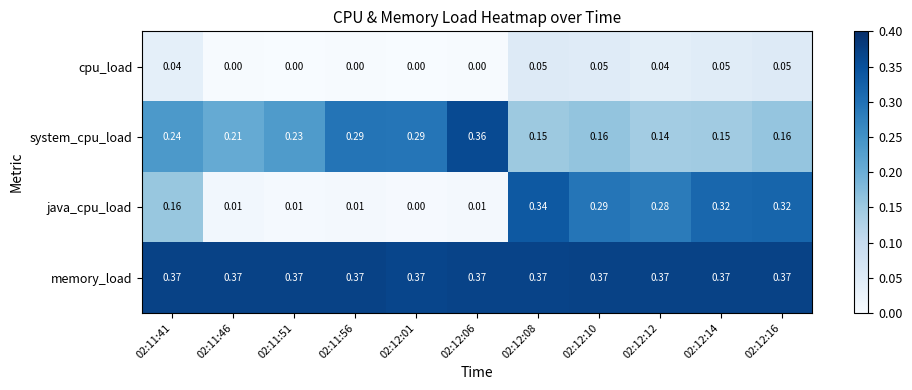

Which series has the largest total across all categories?

memory_load